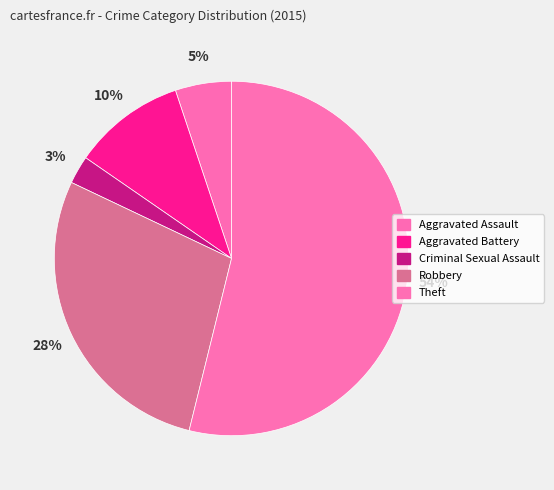

To the nearest percent, what is the difference between the Theft and Robbery slice percentages?

26%